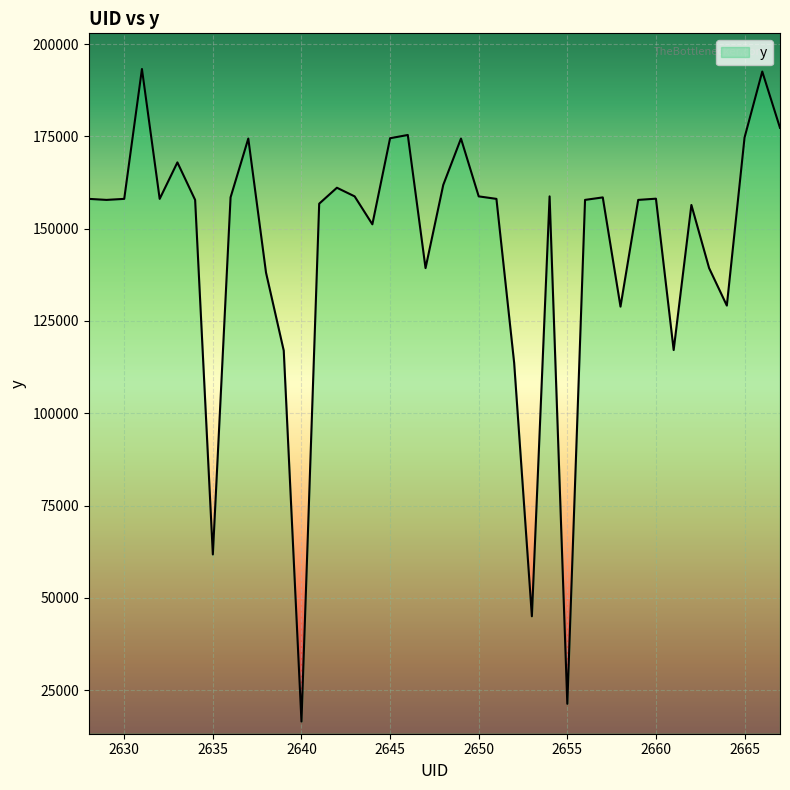

What is the difference between the maximum and minimum values?

176744.0